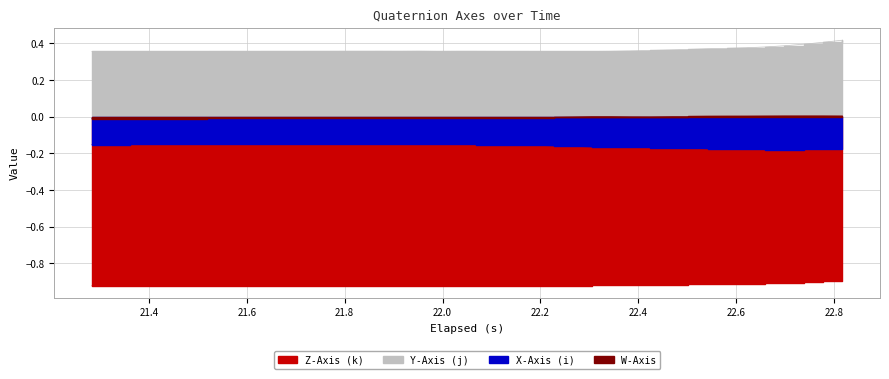

How many values in W-Axis are above zero?

12